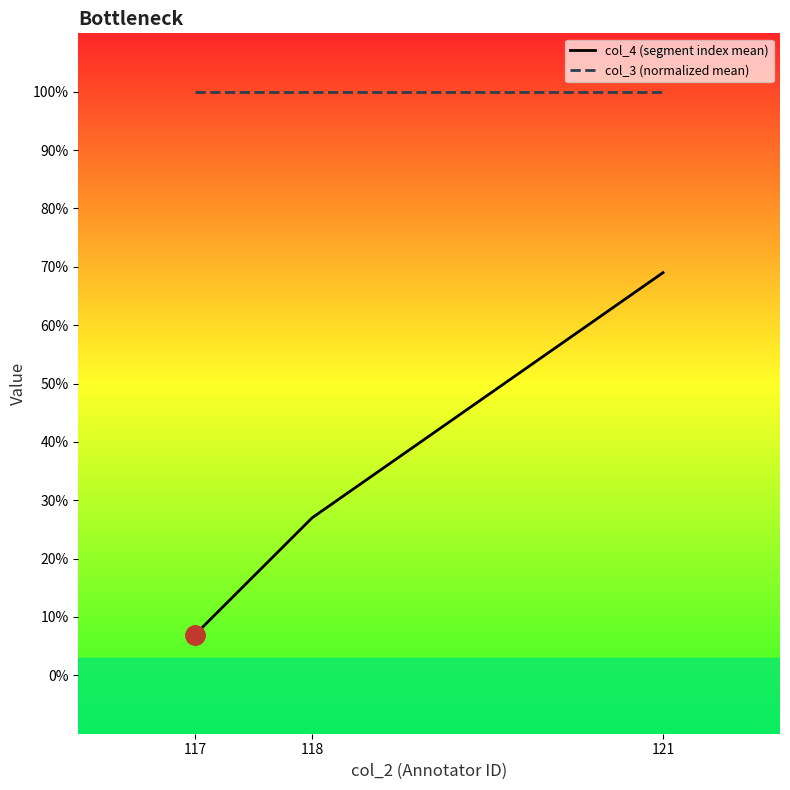

At 121, list the series in order from smallest to largest.

col_4 (segment index mean), col_3 (normalized mean)